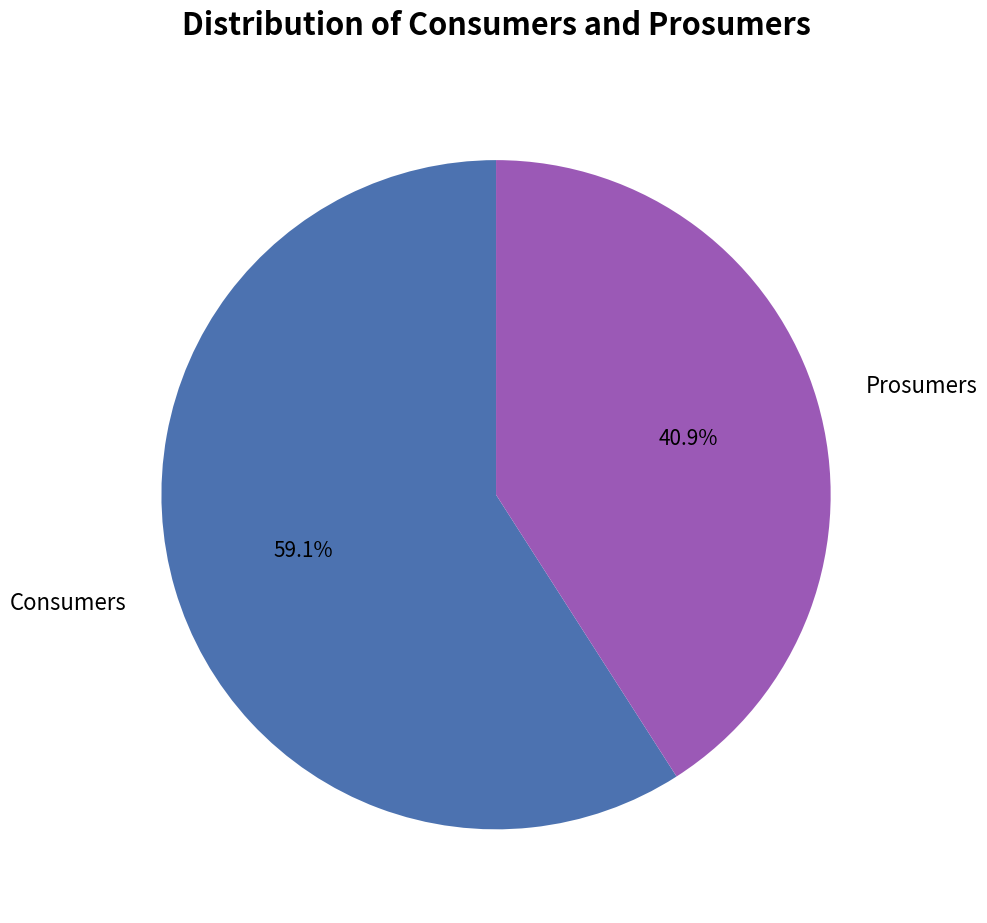

Which slice represents more than half of the pie?

Consumers